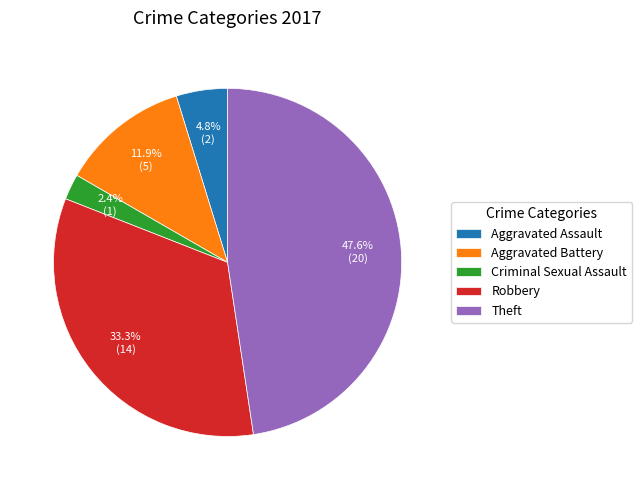

Is Criminal Sexual Assault the majority of the pie?

No